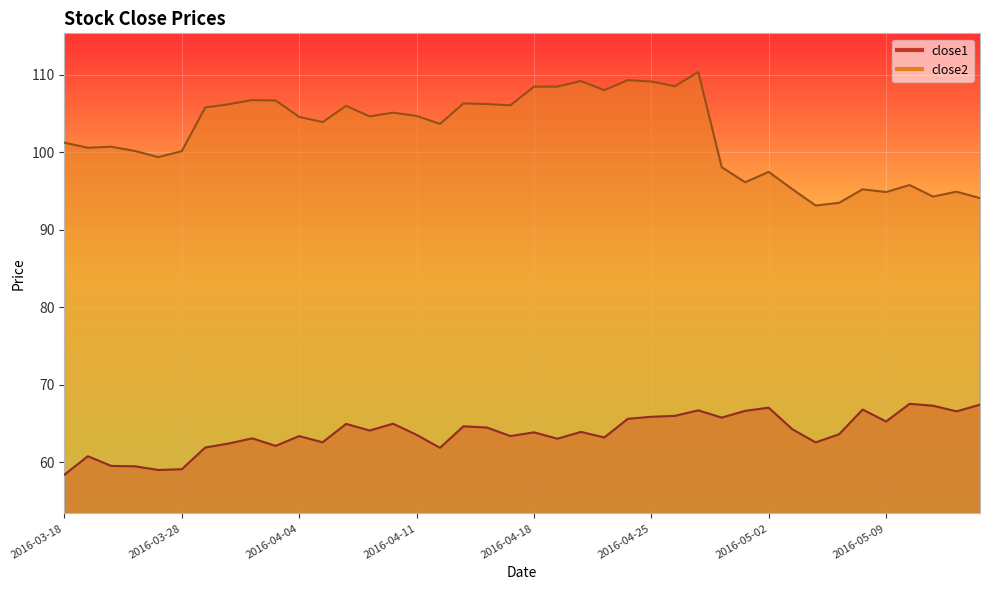

Which series has the widest spread of values?

close2